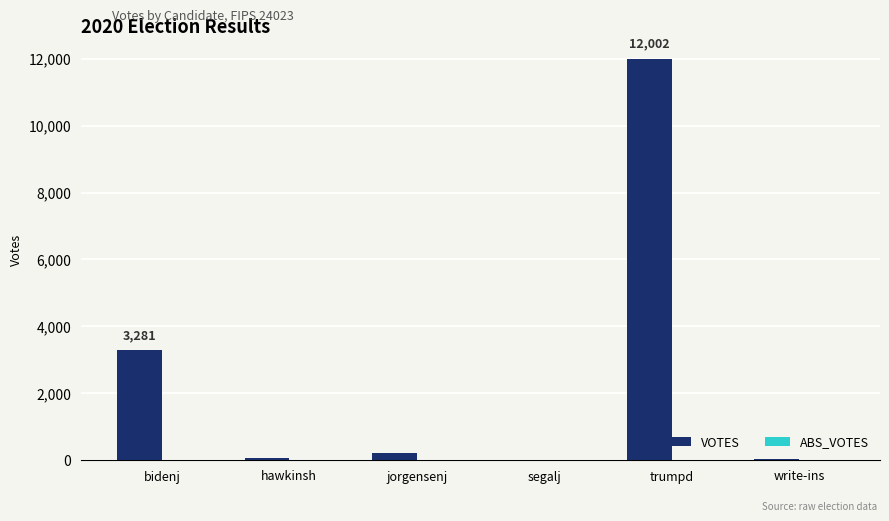

Which has a higher value, write-ins or trumpd?

trumpd